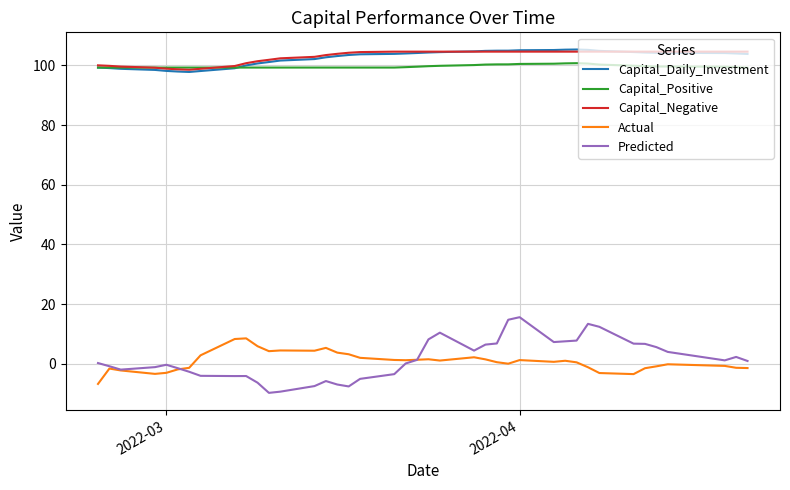

True or false: Capital_Daily_Investment and Actual cross at least once.

False